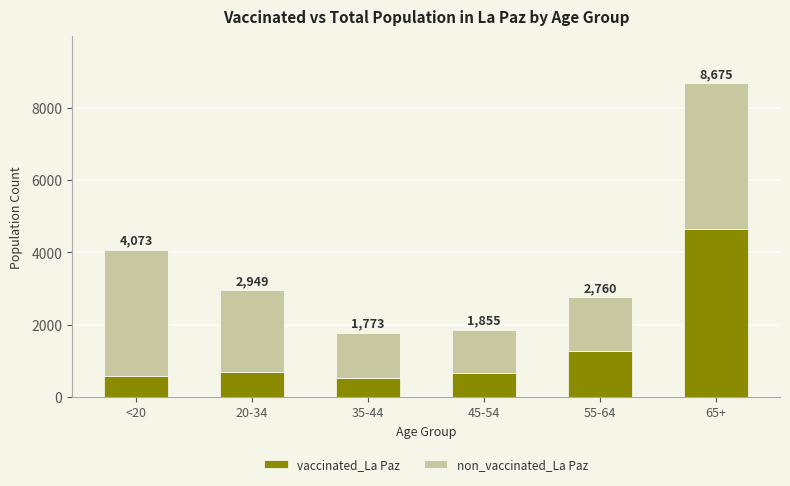

What are all the series names shown in the legend?

vaccinated_La Paz, non_vaccinated_La Paz